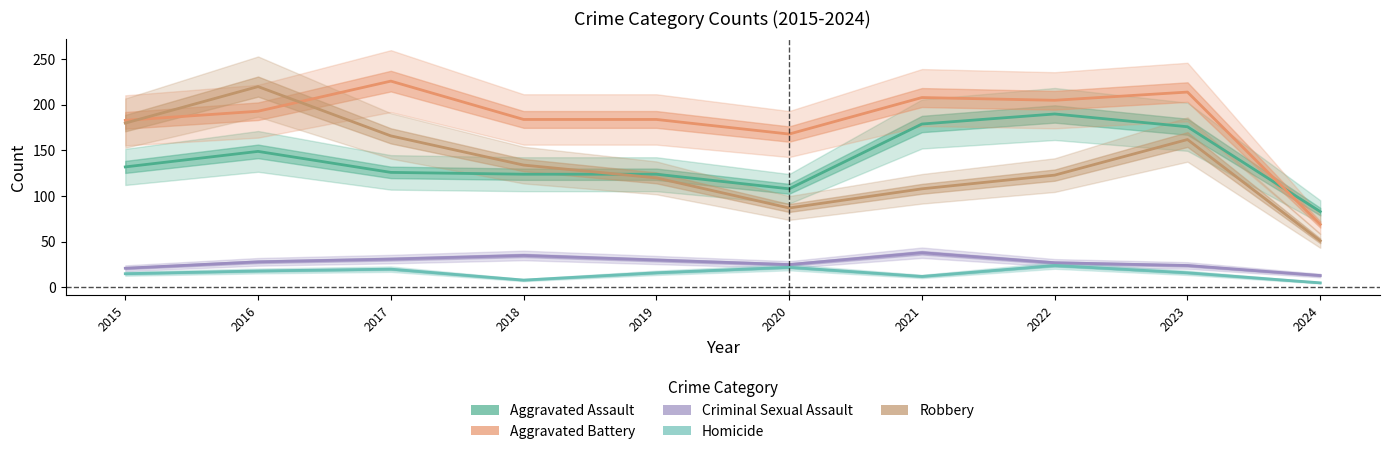

Where is Homicide nearest to the value 14?

2015